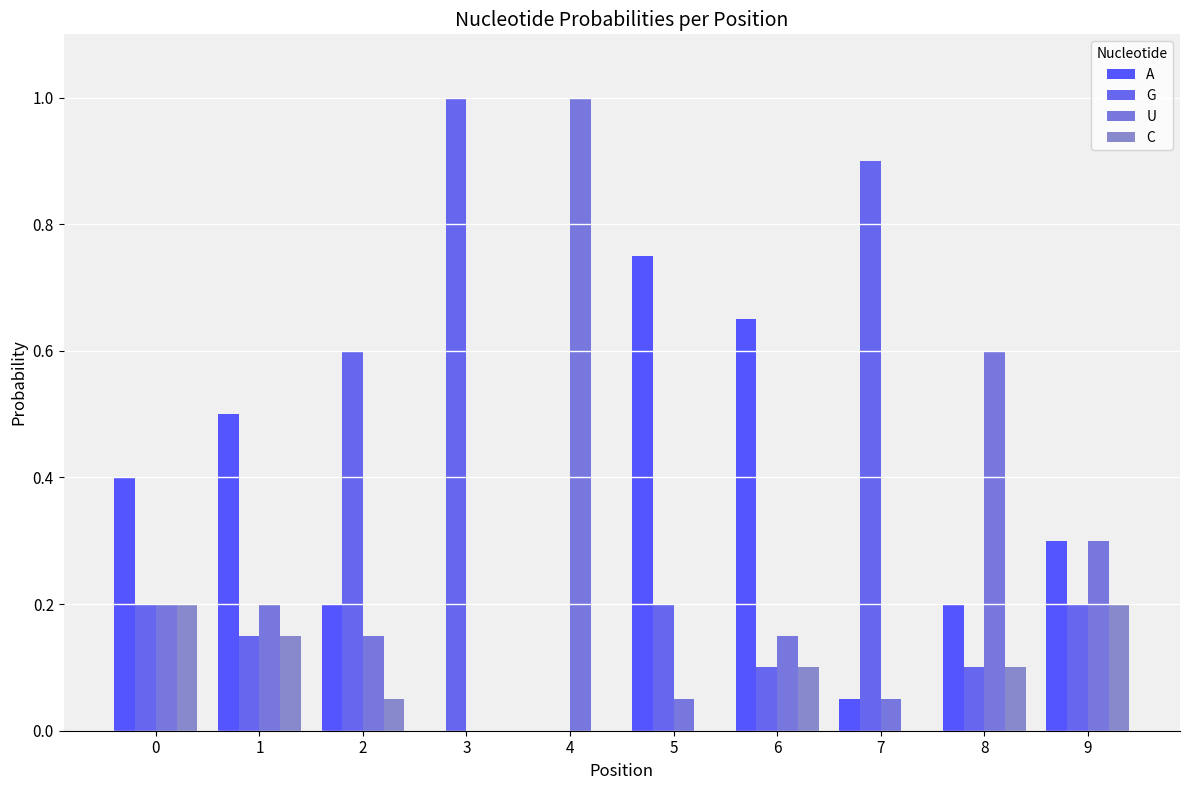

What is the difference between the highest and lowest values at 7?

0.9